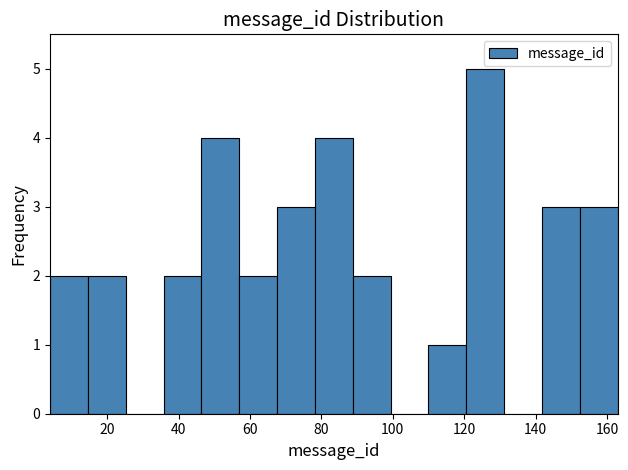

Which range on the x-axis has the tallest bar?

120.6 to 131.2